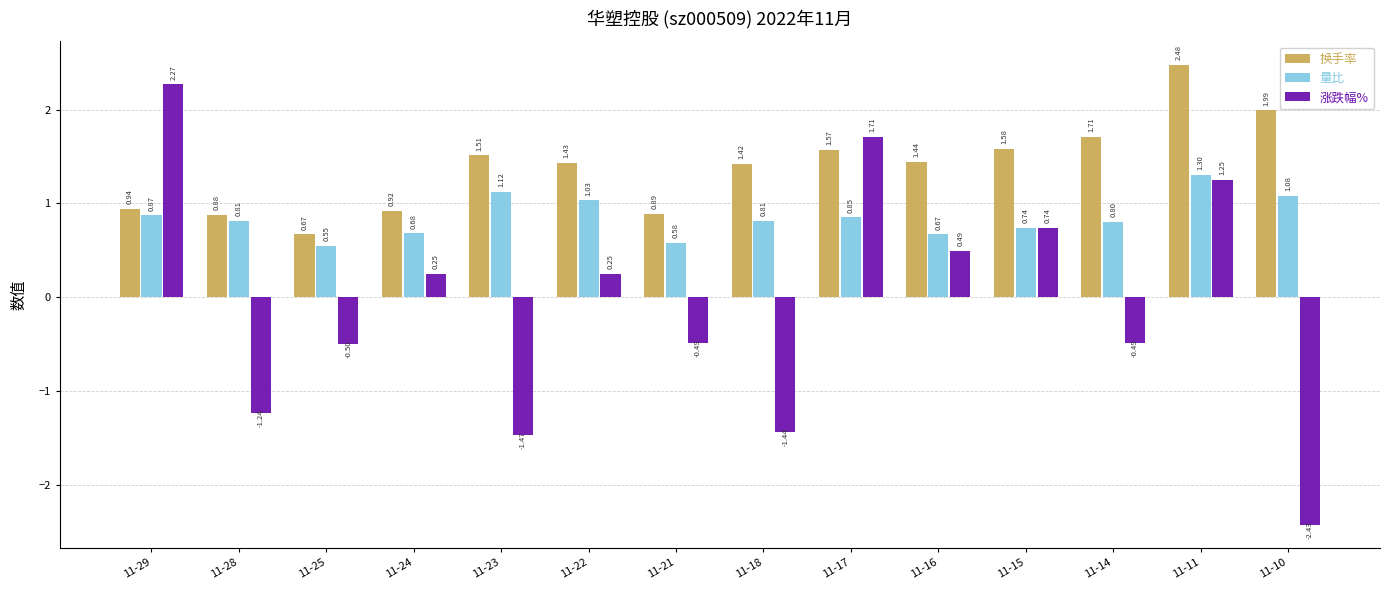

How many values in the 涨跌幅% series are below 0?

7